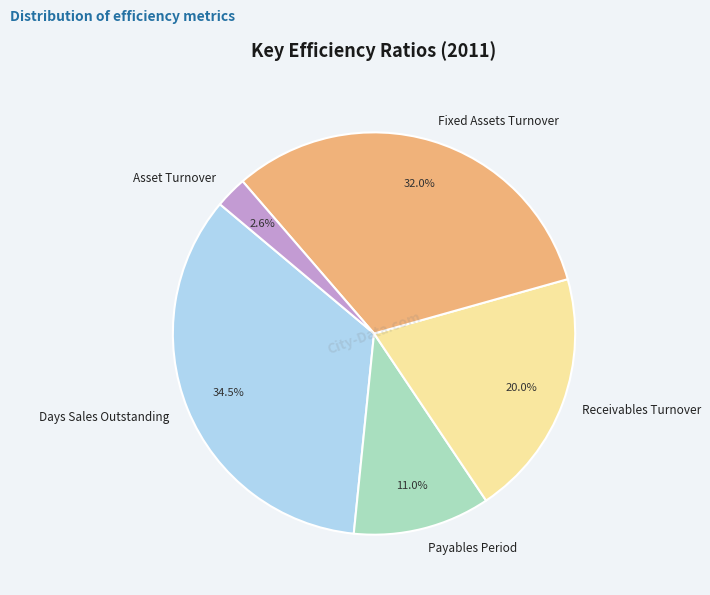

What is the ratio of the value at Receivables Turnover to the value at Fixed Assets Turnover?

0.6